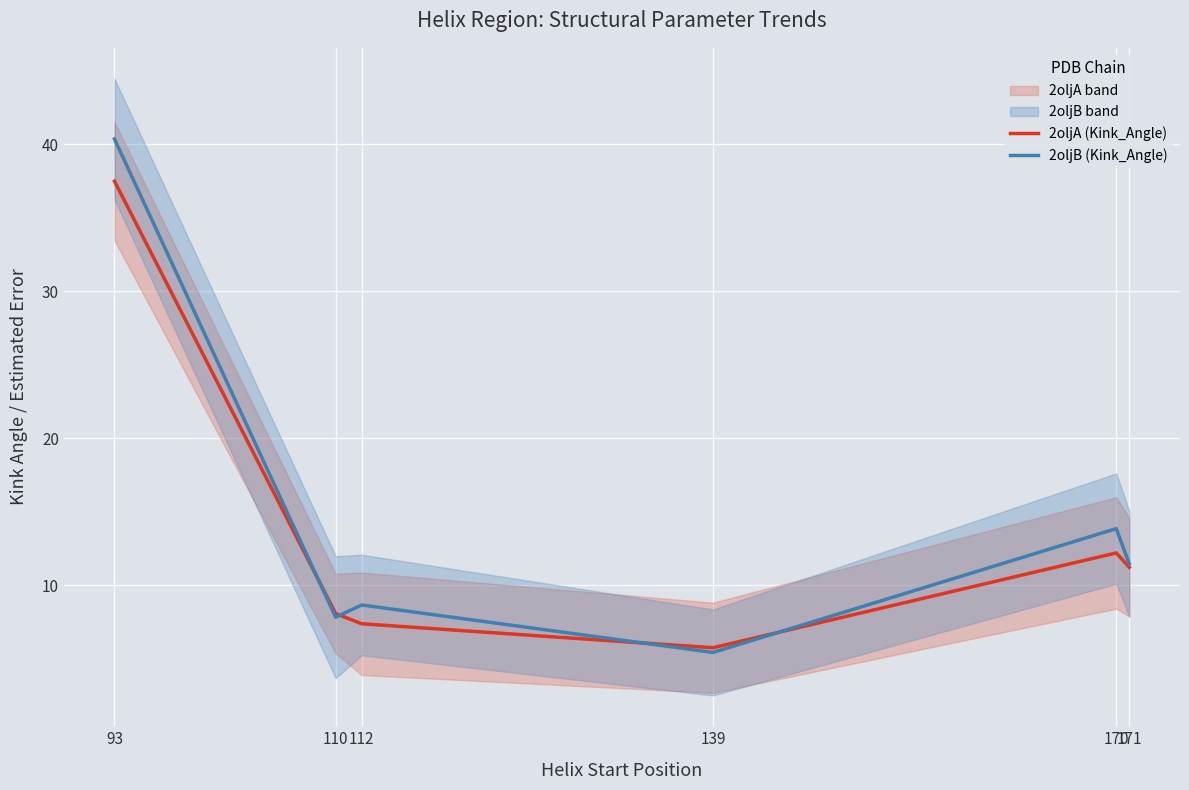

Reading right to left, list all the values displayed in this chart.

2oljA (Kink_Angle): 171=11.2	170=12.2	139=5.7	112=7.4	110=8.1	93=37.5
2oljB (Kink_Angle): 171=11.4	170=13.8	139=5.4	112=8.6	110=7.8	93=40.4